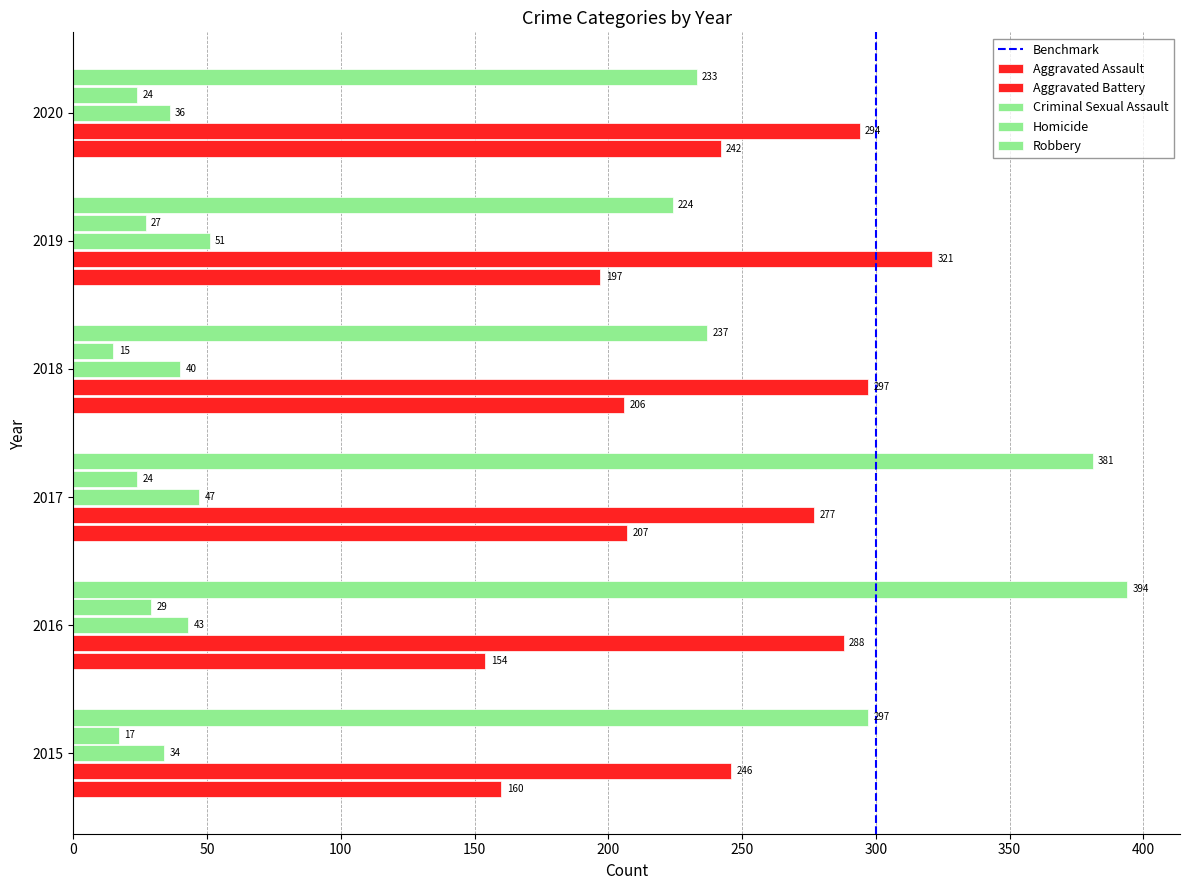

At which category is the sum across all series the highest?

2017